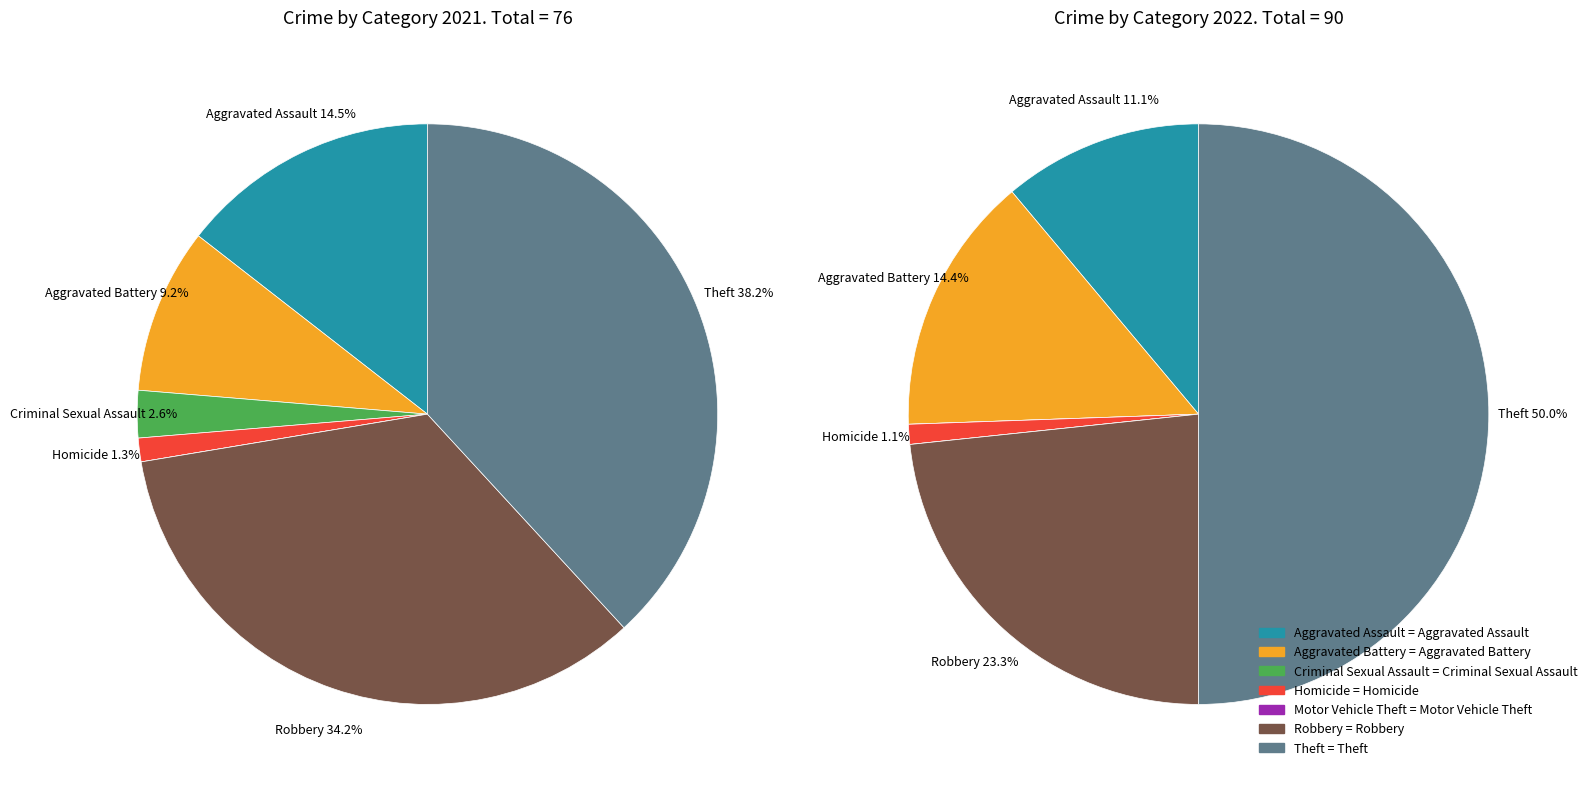

How many slices are in this pie chart?

7